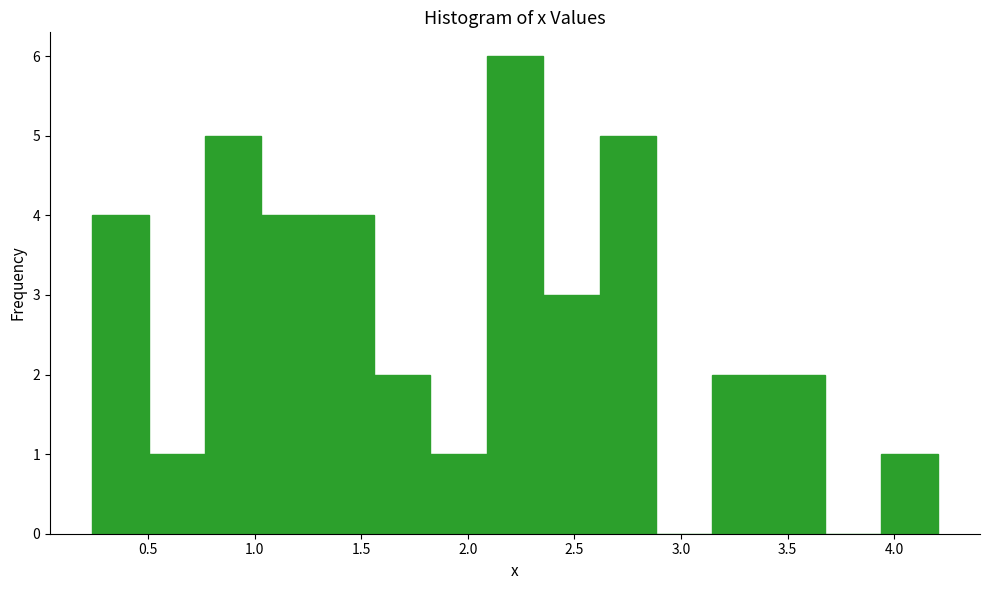

Reading left to right, transcribe this chart: for each bar, give the range it covers on the x-axis and its height. Neither the bar edges nor the heights are printed on the chart, so give them approximately, as read against the axes.

0.25 to 0.50: 4
0.50 to 0.75: 1
0.75 to 1.05: 5
1.05 to 1.30: 4
1.30 to 1.55: 4
1.55 to 1.80: 2
1.80 to 2.10: 1
2.10 to 2.35: 6
2.35 to 2.60: 3
2.60 to 2.90: 5
2.90 to 3.15: 0
3.15 to 3.40: 2
3.40 to 3.65: 2
3.65 to 3.95: 0
3.95 to 4.20: 1